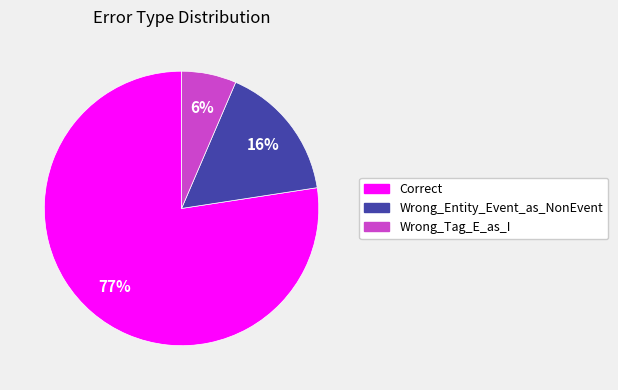

Does Correct represent more than half of the total?

Yes